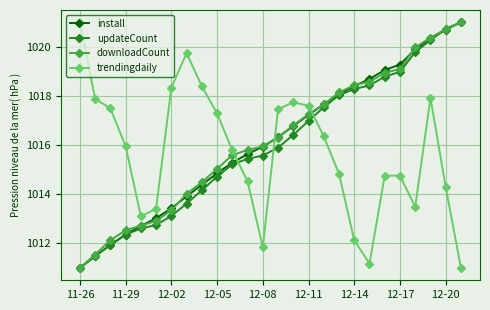

What is the sum of all downloadCount values?

26420.4